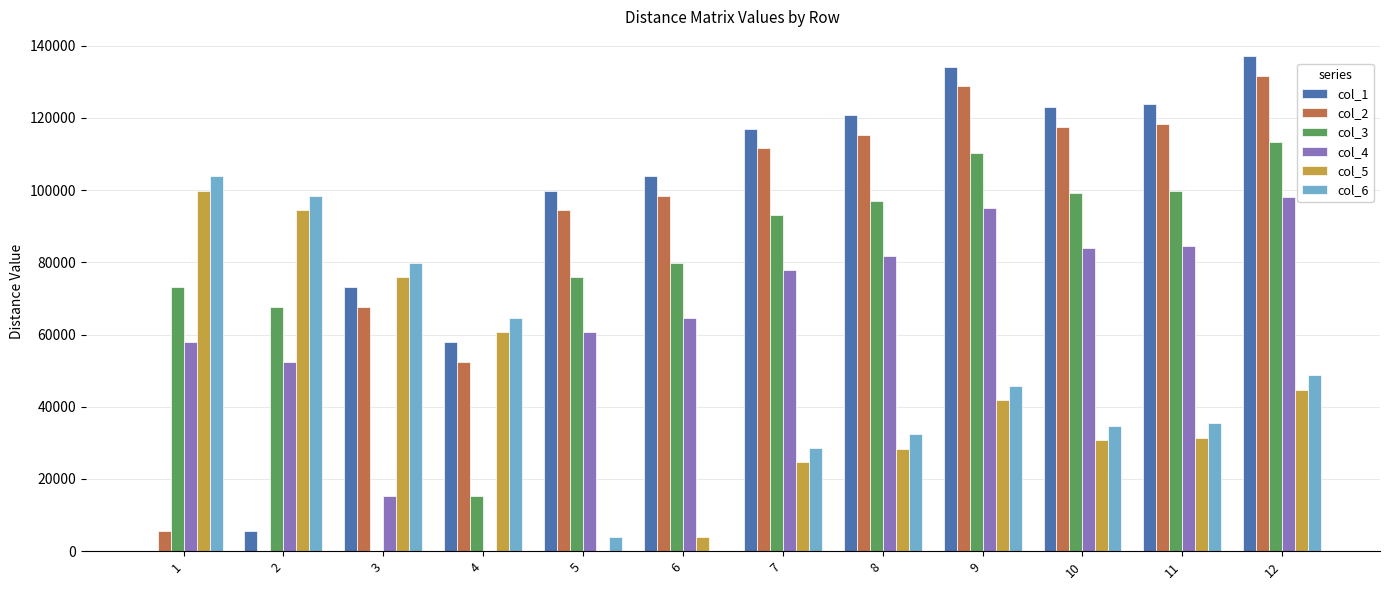

What is the highest value of the col_2 series?

131622.5